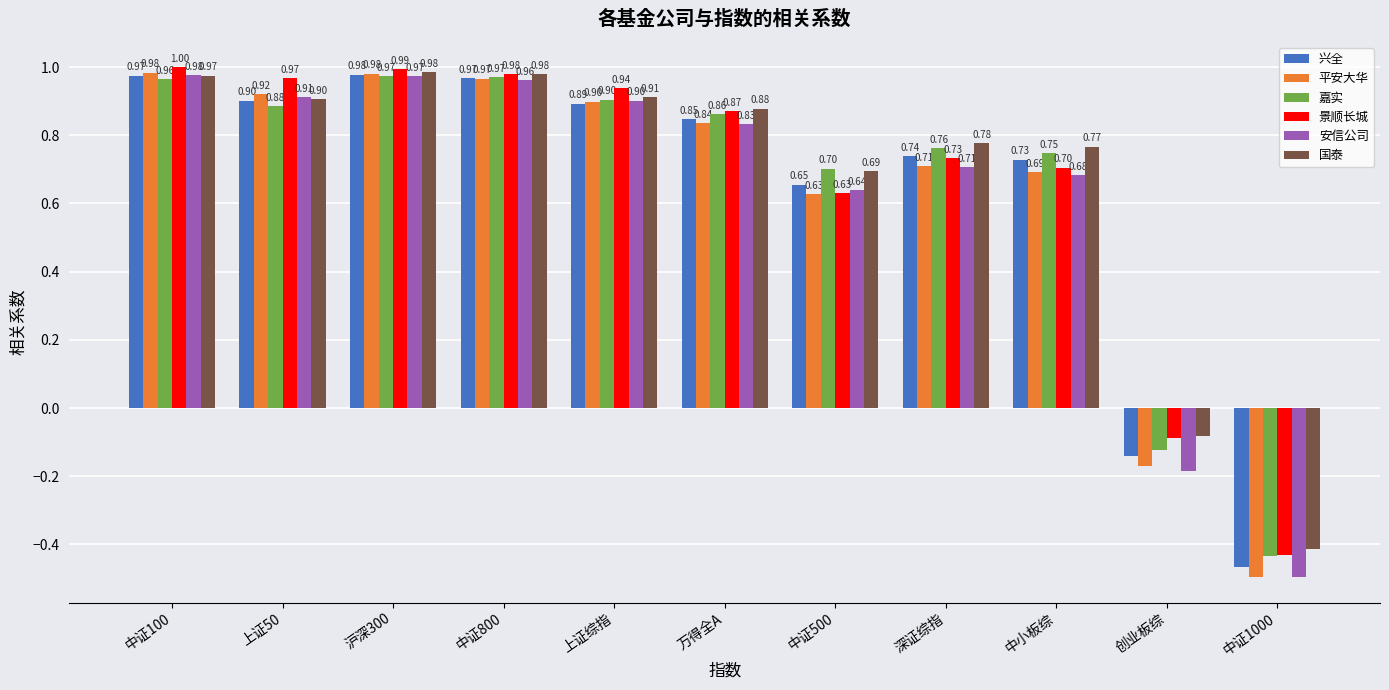

What are all the series names shown in the legend?

兴全, 平安大华, 嘉实, 景顺长城, 安信公司, 国泰